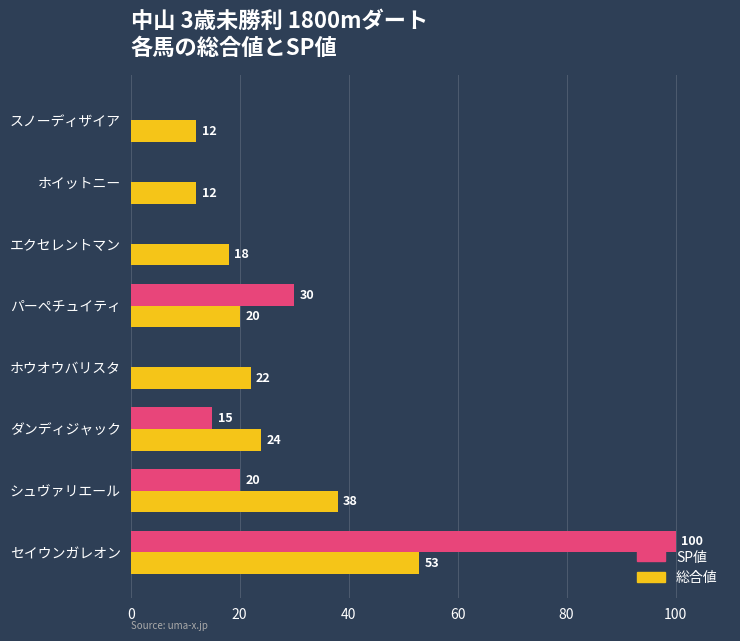

What are all the series names shown in the legend?

SP値, 総合値